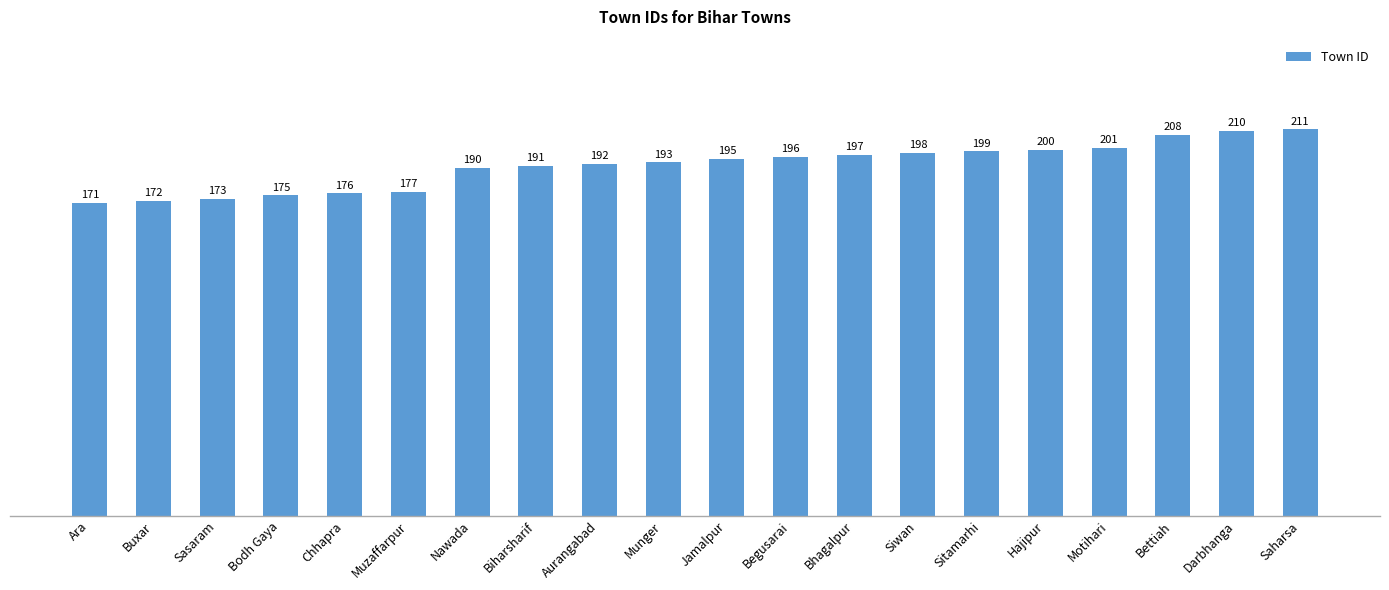

Which has a higher value, Siwan or Sasaram?

Siwan